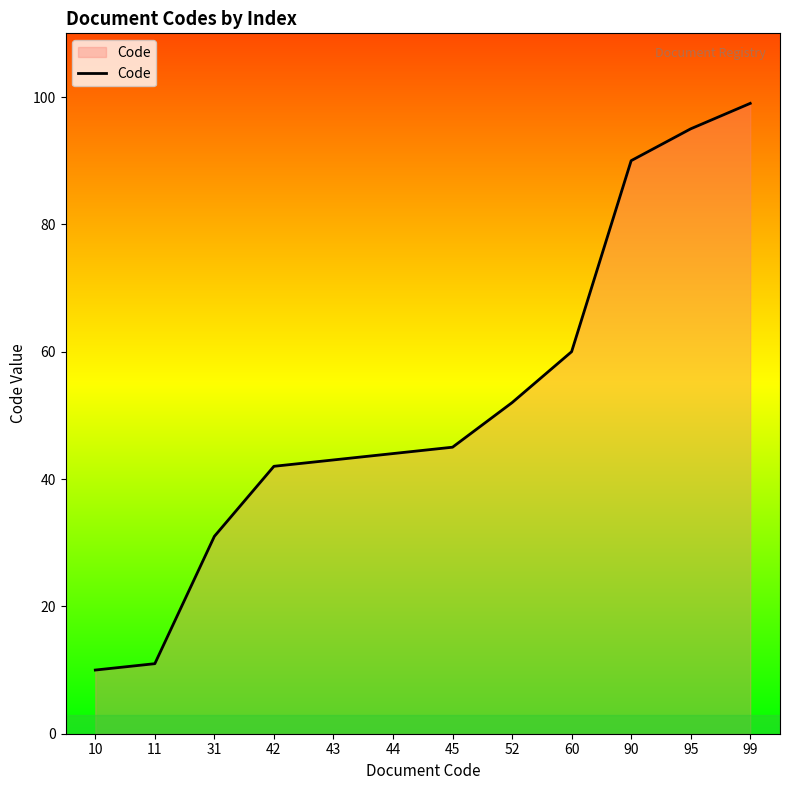

Reading left to right, what are all the values shown in this chart?

10	11	31	42	43	44	45	52	60	90	95	99